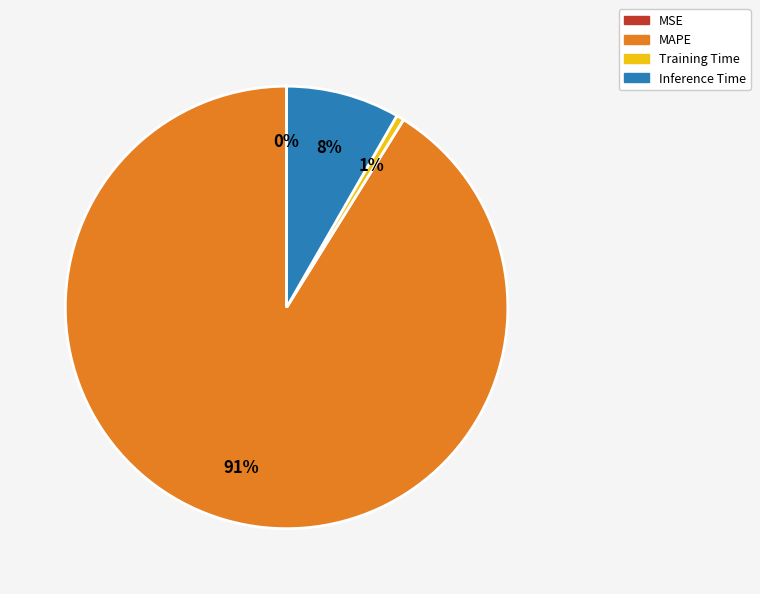

Is it true that Inference Time is 8% of the pie?

True